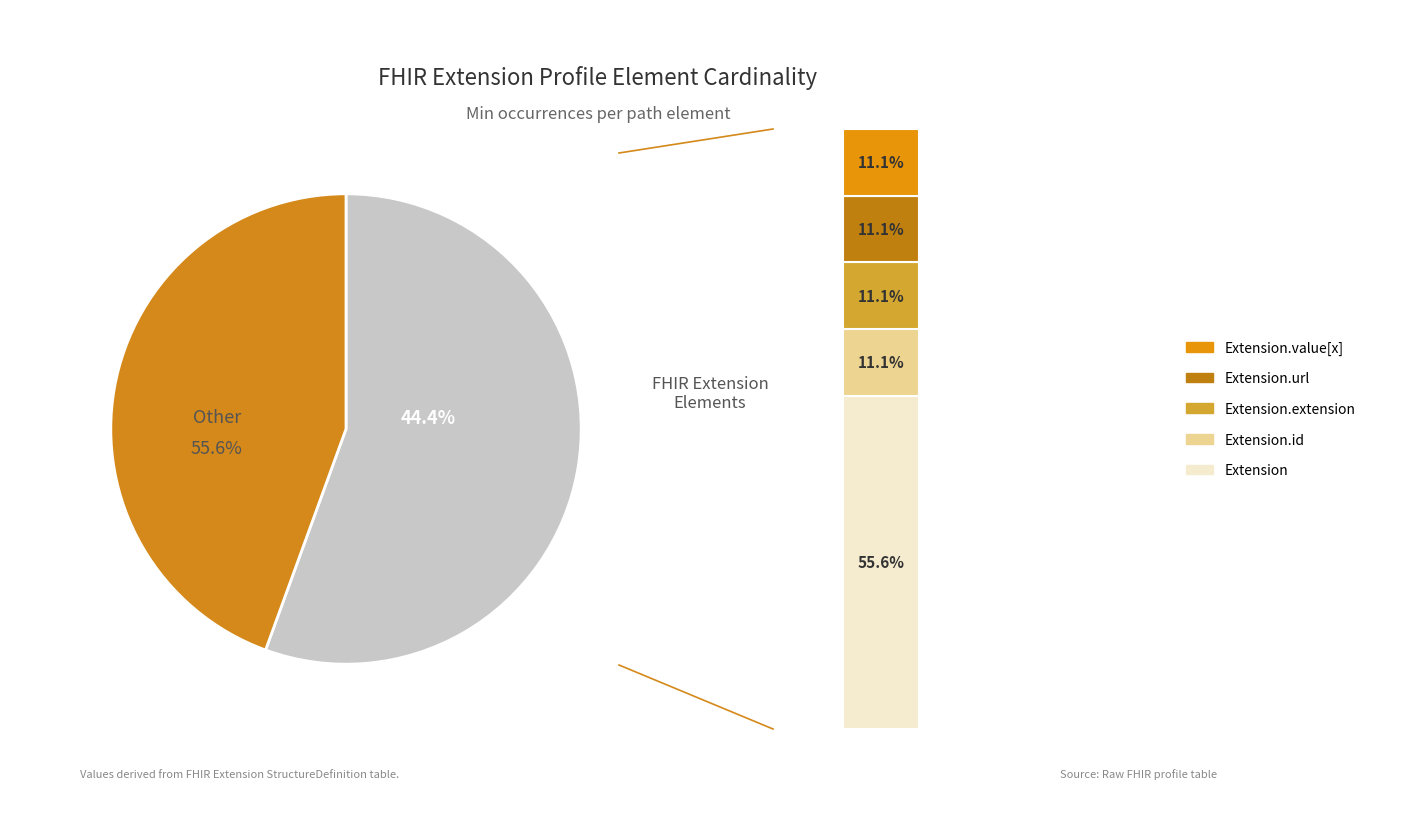

Is there a majority slice in this chart?

Yes